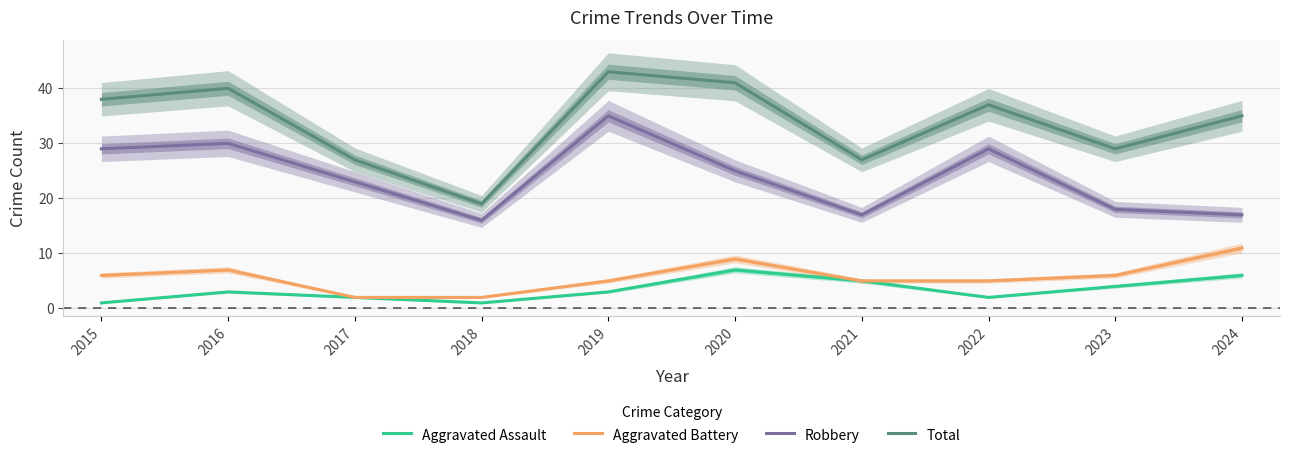

What is the difference between the Robbery values at 2015 and 2018?

13